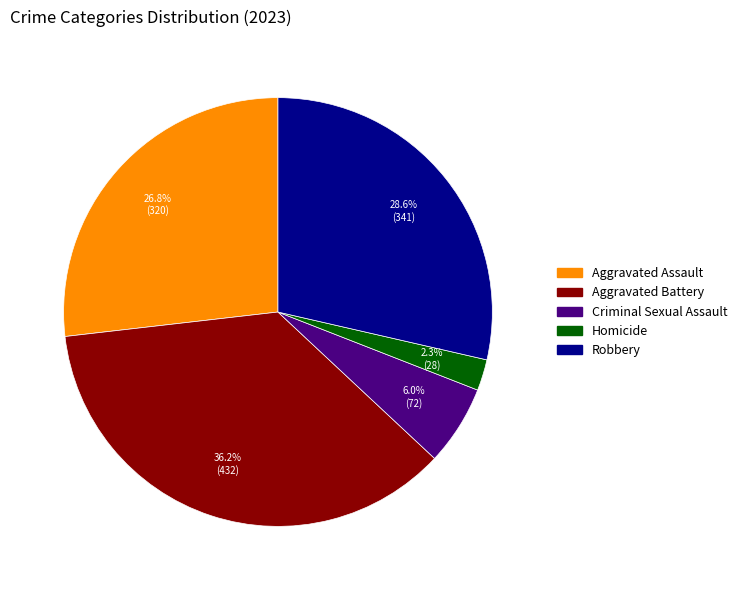

Count the number of slices in the pie.

5